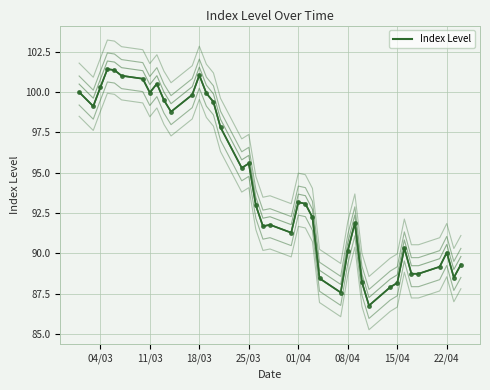

How many interior local peaks (higher than both neighbors) does the data have?

9